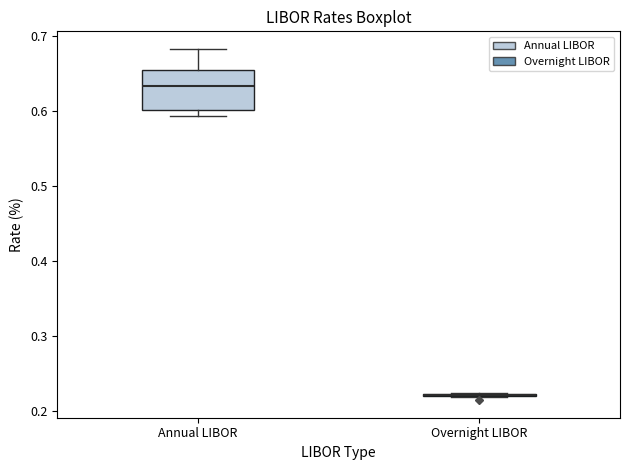

Reading left to right, transcribe this box plot: for each box, give where its median line is, the range the box spans, and where its two whiskers end, as read against the y-axis. The values are not printed on the chart, so give them approximately, as read against the axis.

Annual LIBOR: median 0.63, box 0.60 to 0.65, whiskers 0.59 to 0.68
Overnight LIBOR: box collapsed to a line at 0.22, whiskers 0.22 to 0.22